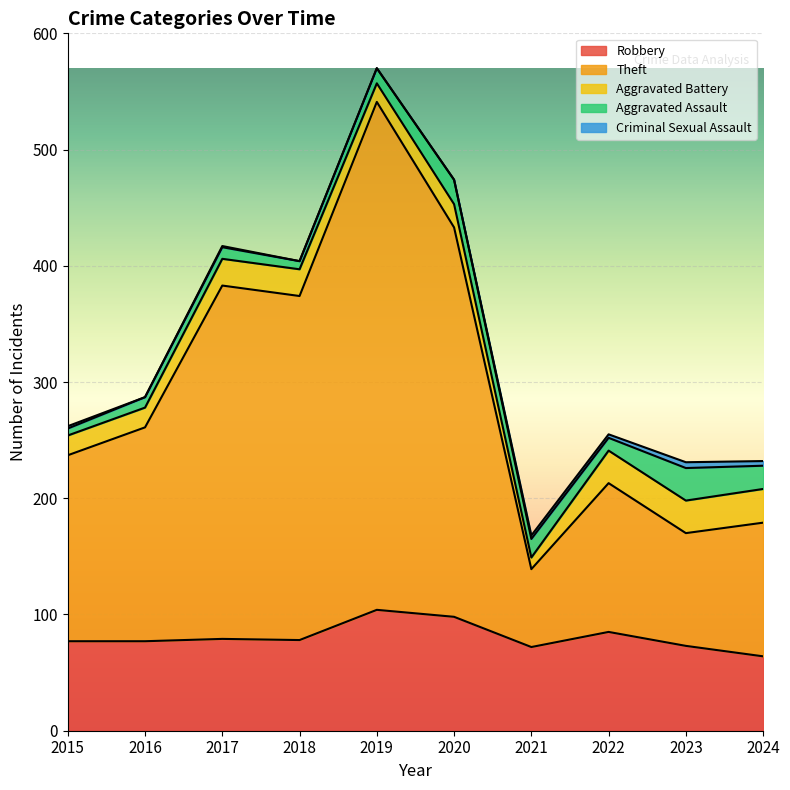

The value of Criminal Sexual Assault at 2019 is 0. True or false?

True